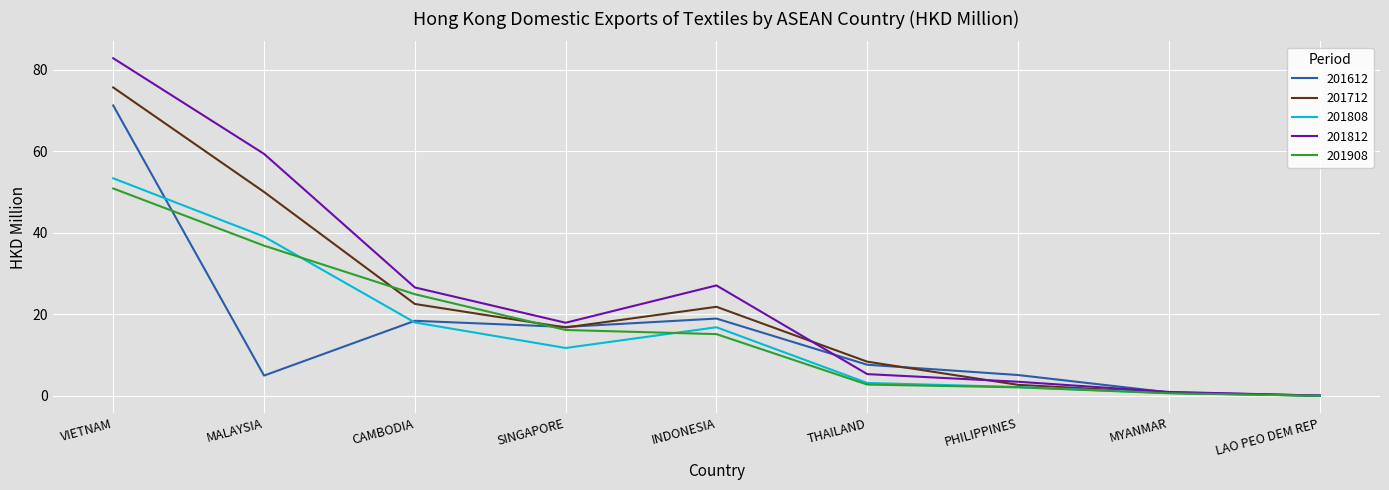

How many values in the 201612 series are below 7?

4